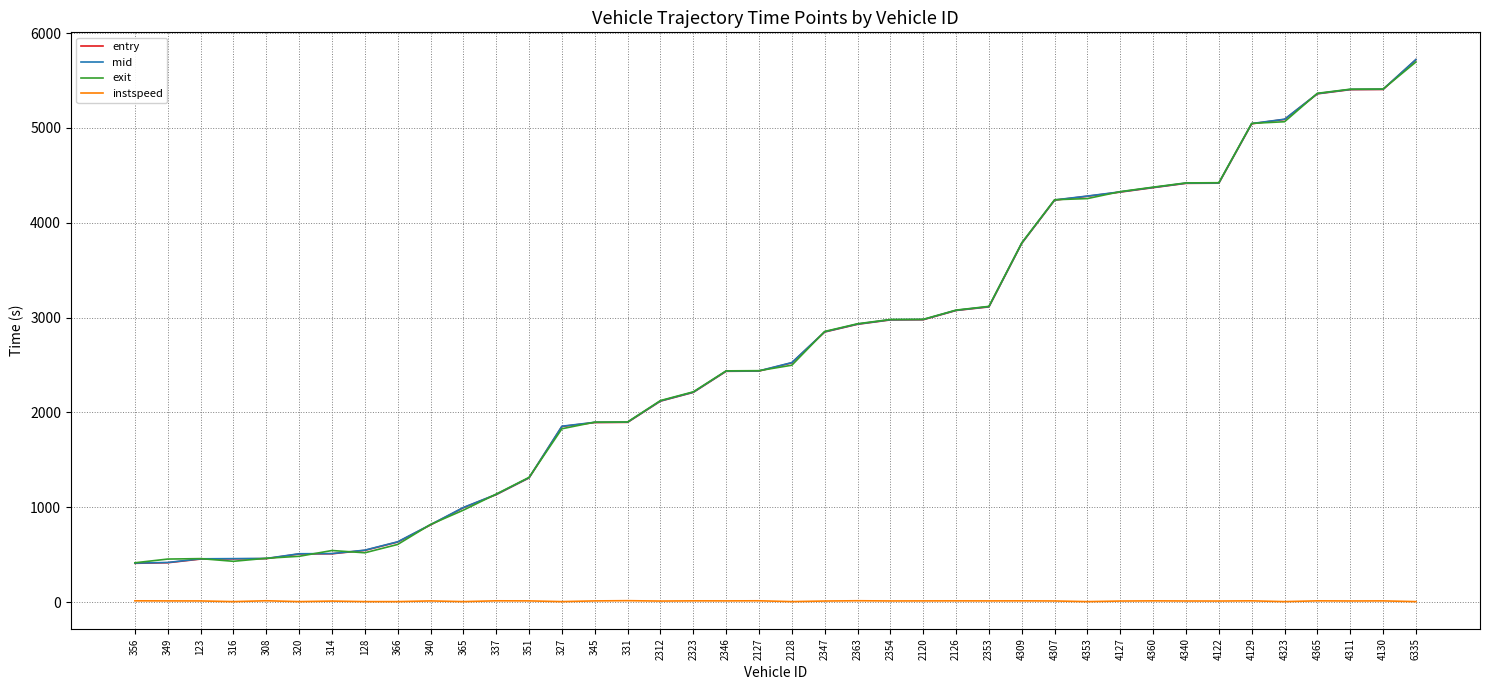

At which category is the sum across all series the highest?

6335